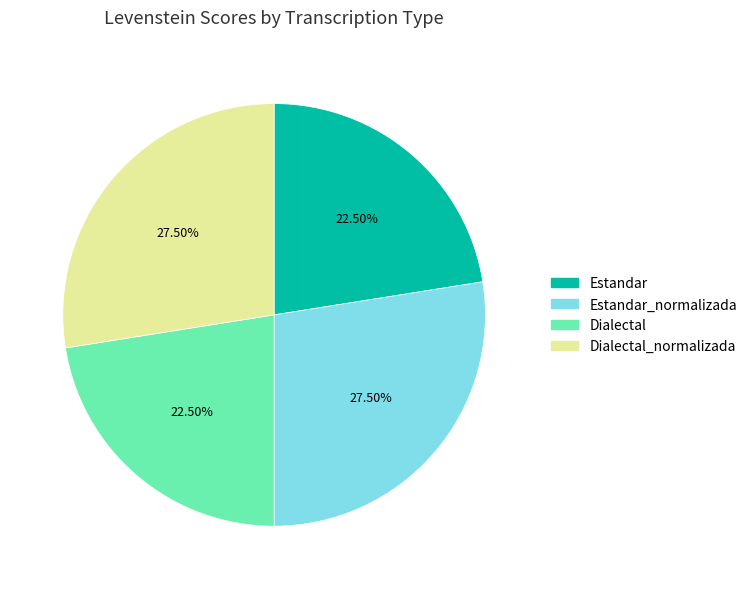

Is there any slice that represents more than half of the pie?

No